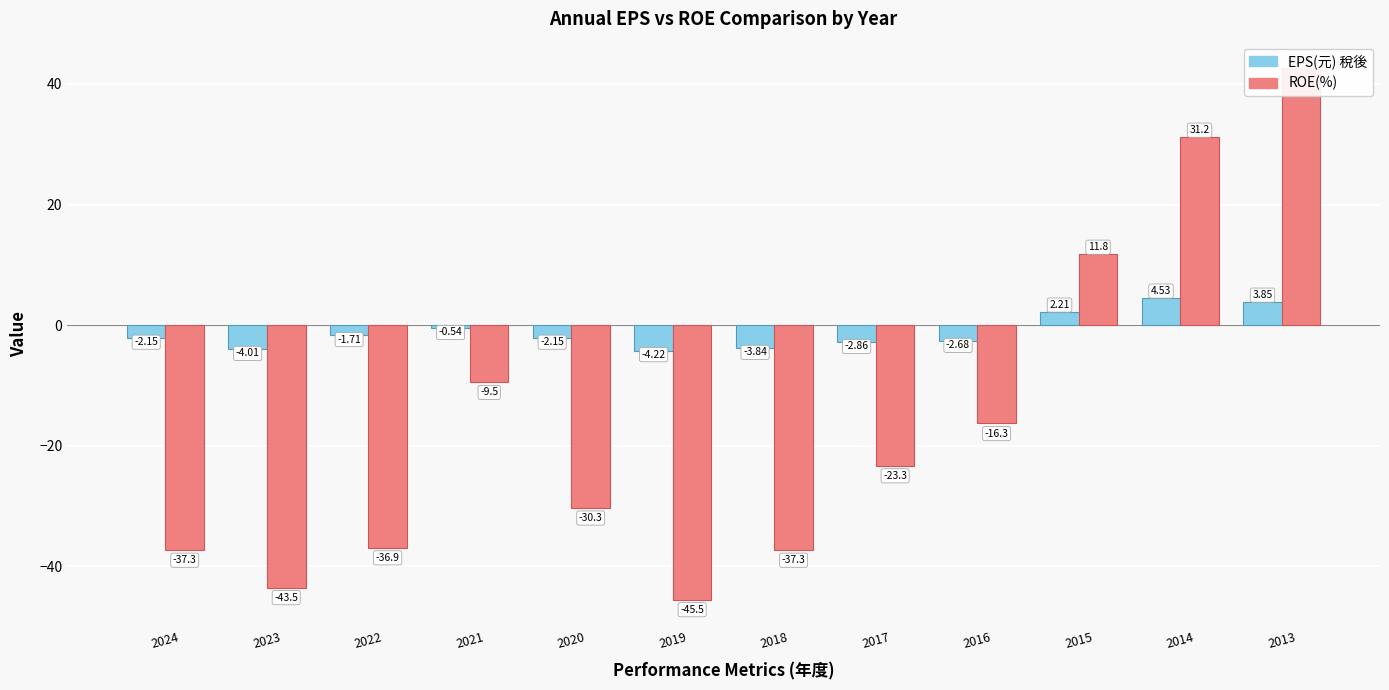

Read the EPS(元) 稅後 value at 2023.

-4.0